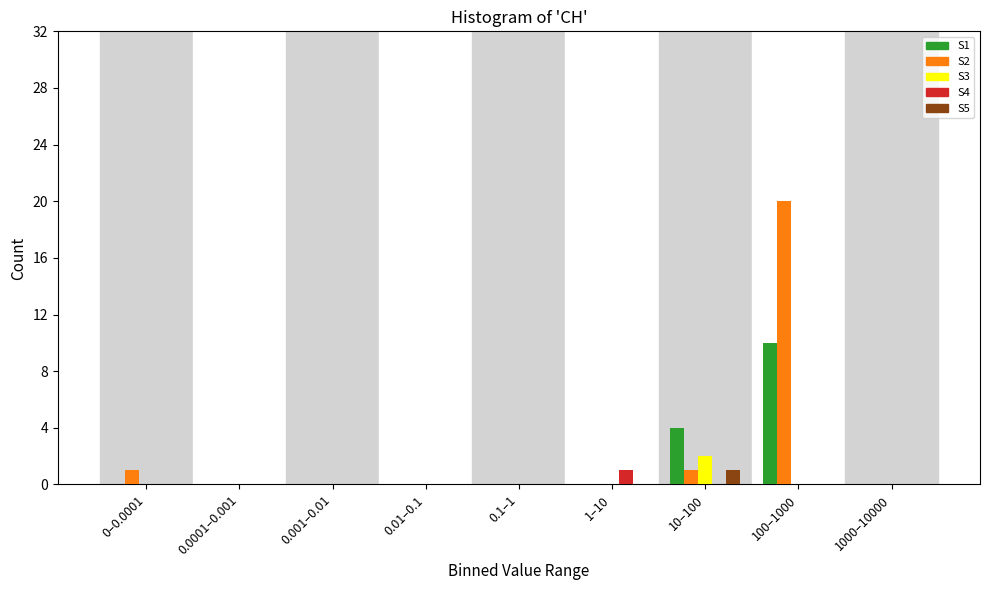

Is it true that S5 equals 0 at 1–10?

True